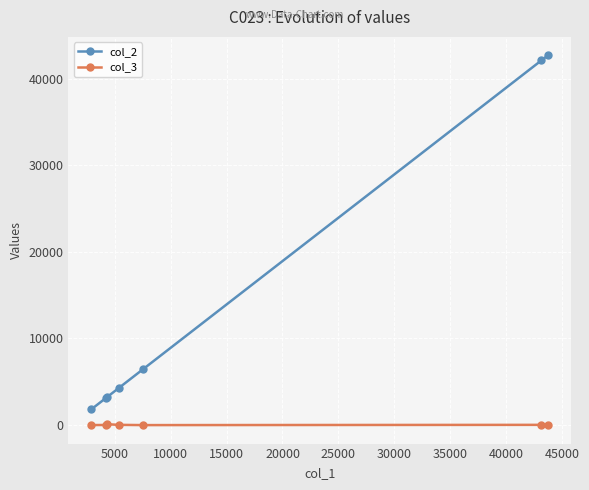

What is the value of the col_2 point at the 1st from the left?

1817